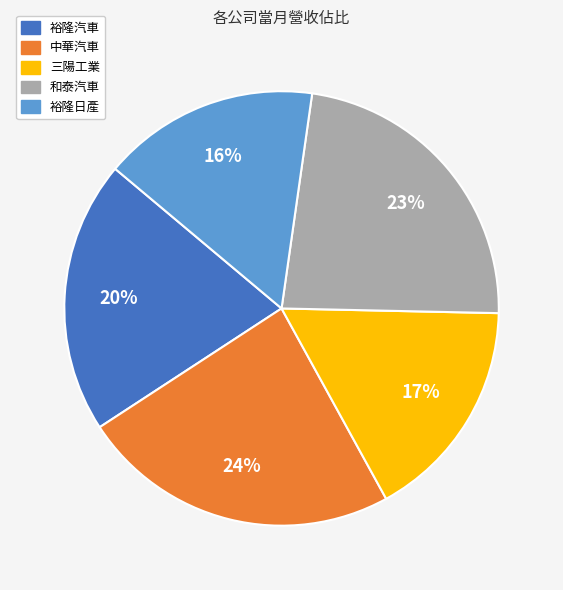

To the nearest percent, what percentage of the pie is 和泰汽車?

23%